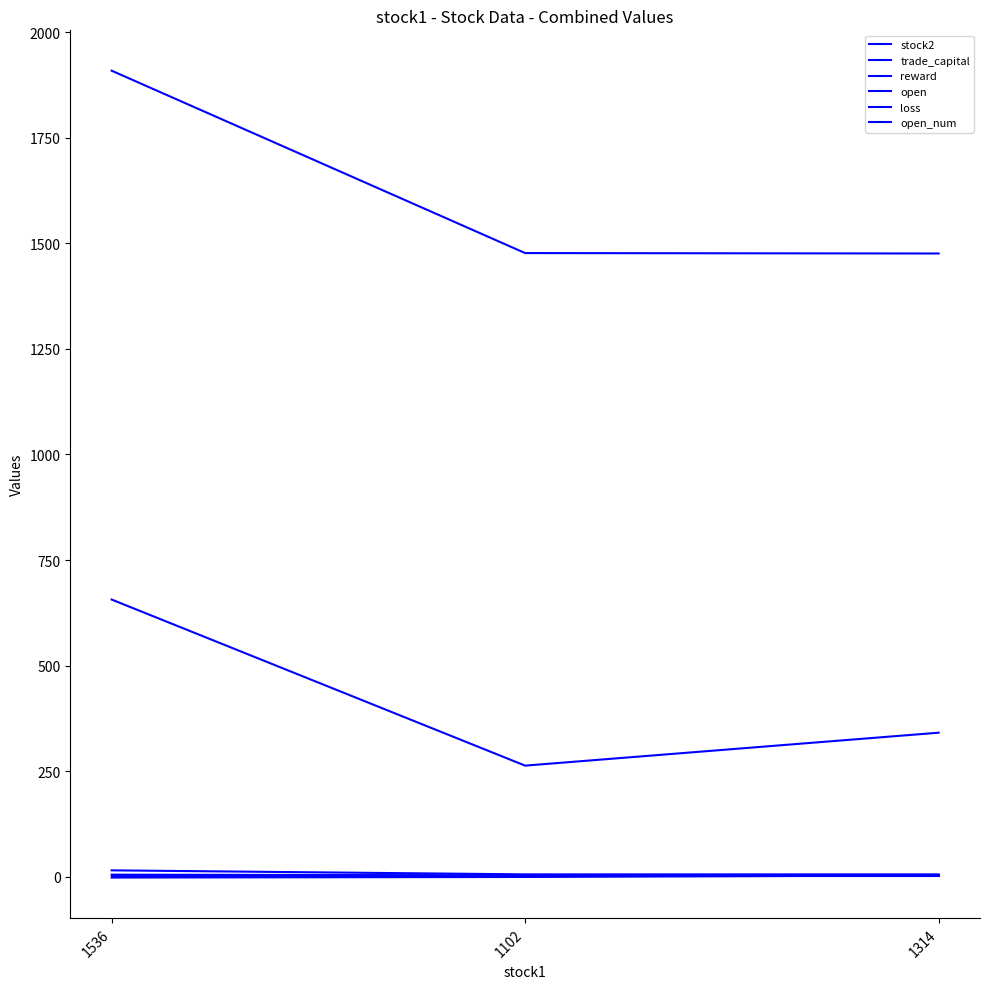

At how many categories does at least one series exceed 675?

3